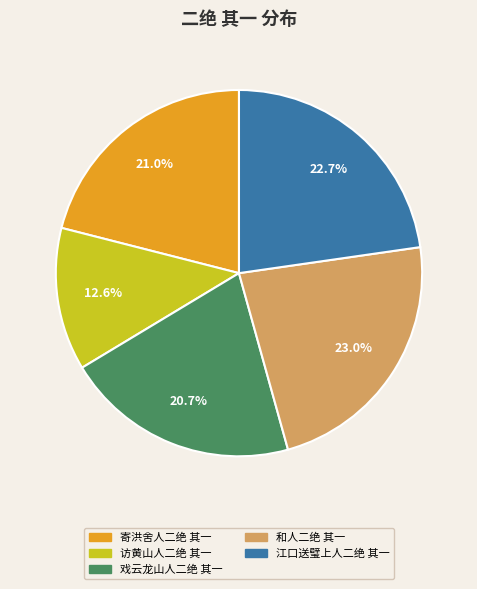

To the nearest percent, what is the difference between the largest and smallest slice percentages?

10%